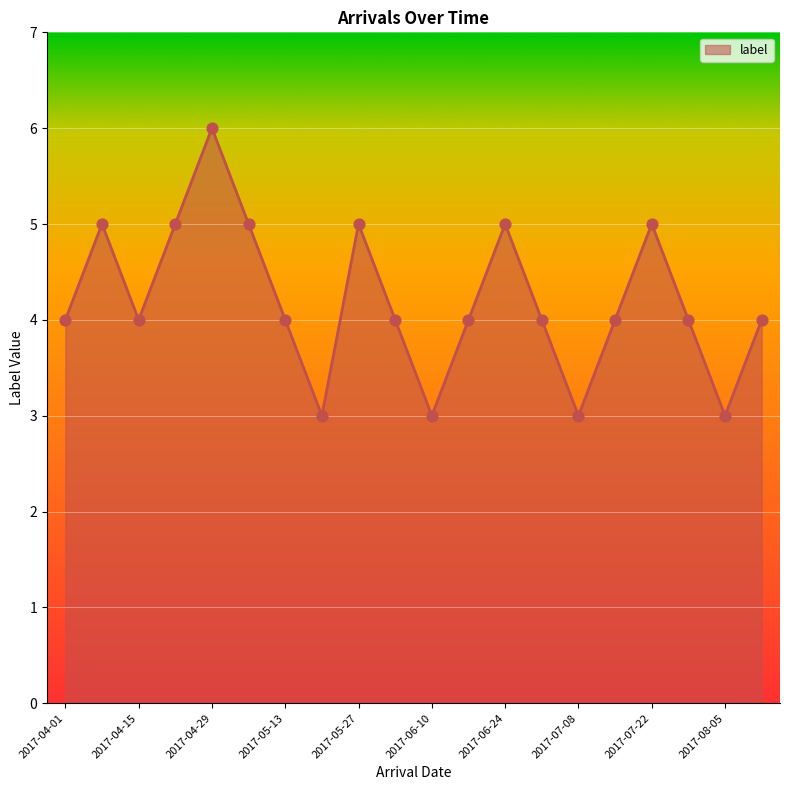

What is the greatest value displayed?

6